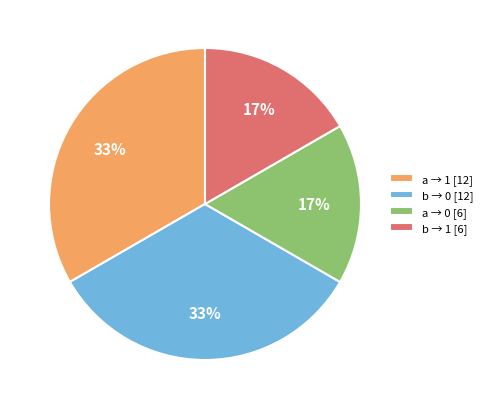

To the nearest percent, what is the average slice percentage?

25%